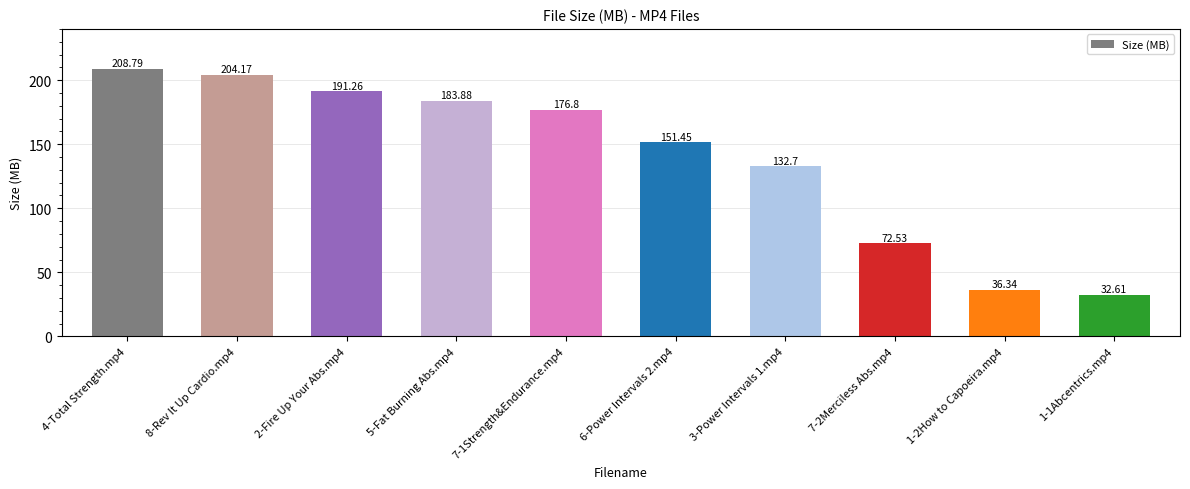

Where is the data nearest to the value 120?

3-Power Intervals 1.mp4